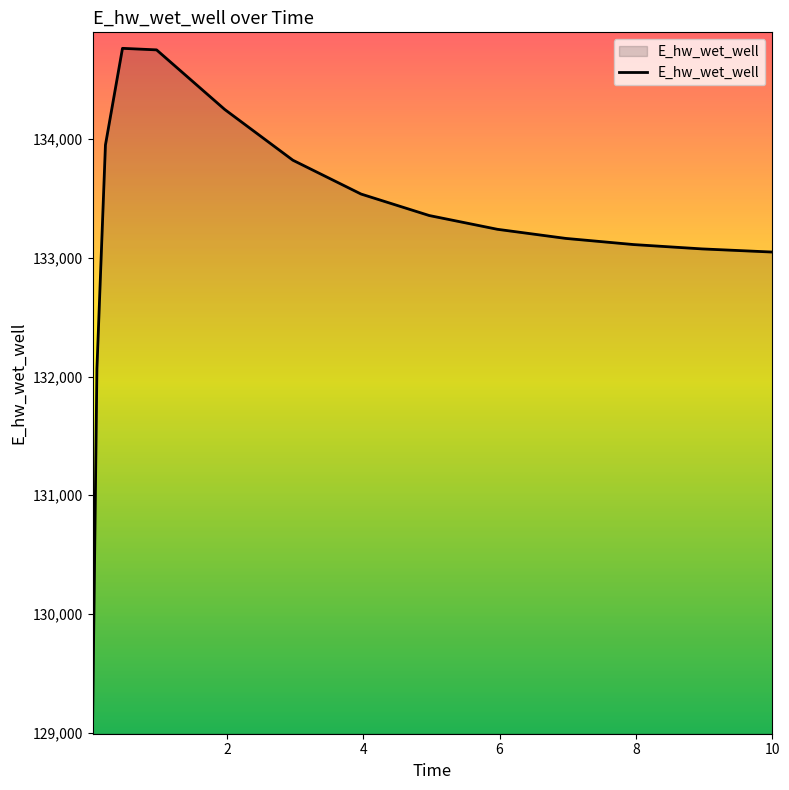

What is the greatest value displayed?

134763.7